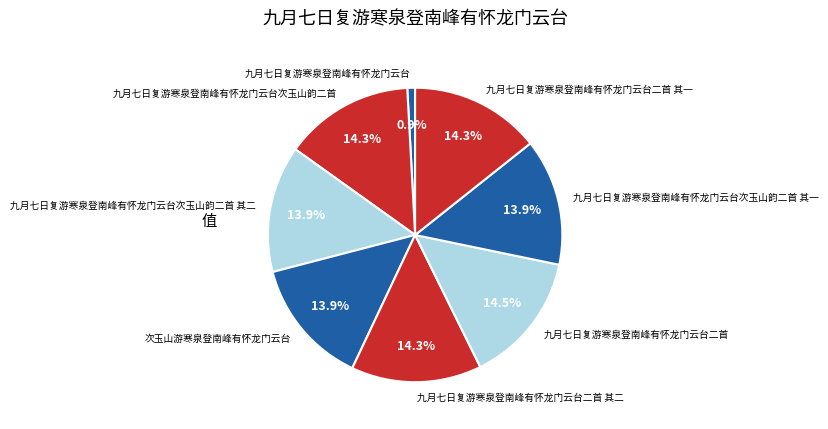

Which category has the smallest portion of the pie?

九月七日复游寒泉登南峰有怀龙门云台